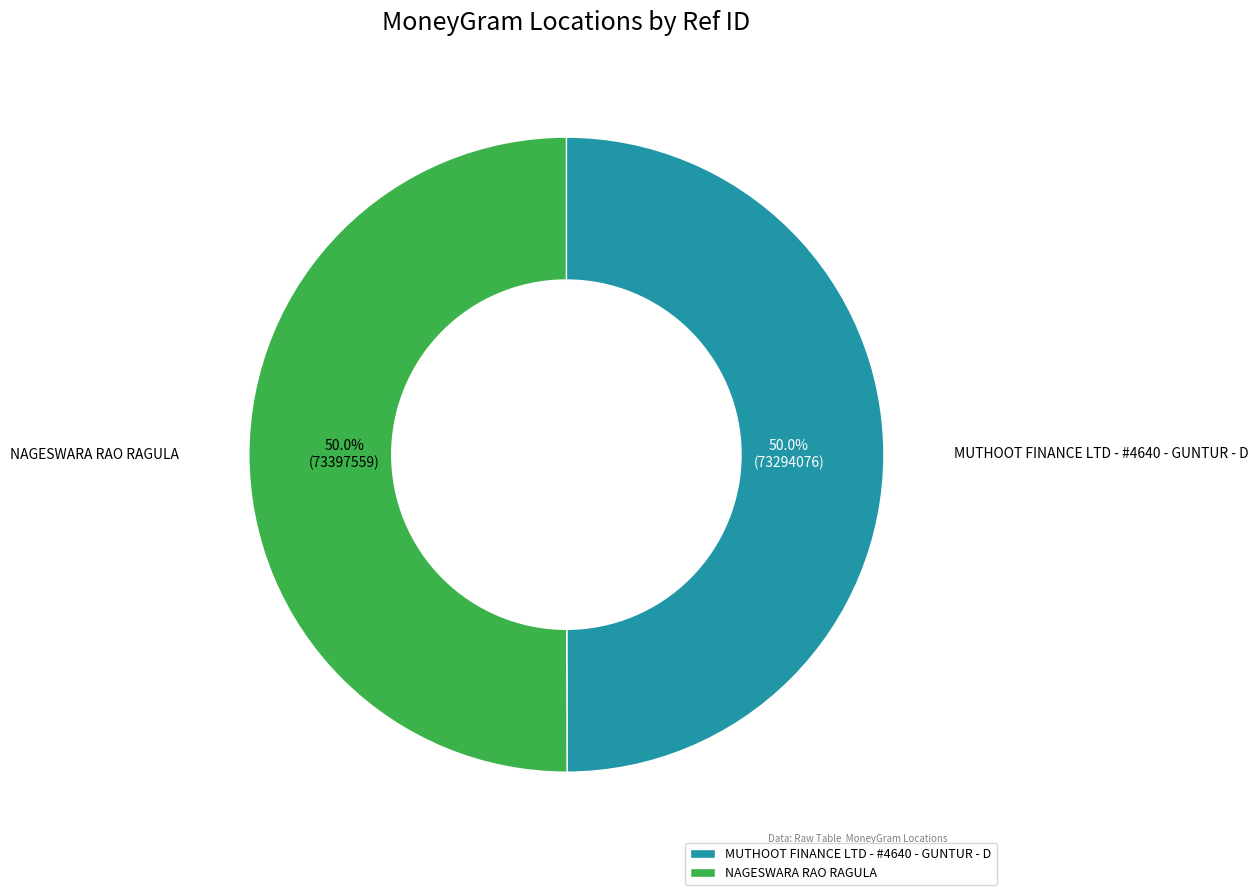

What portion of the pie excludes MUTHOOT FINANCE LTD - #4640 - GUNTUR - D?

50.0%